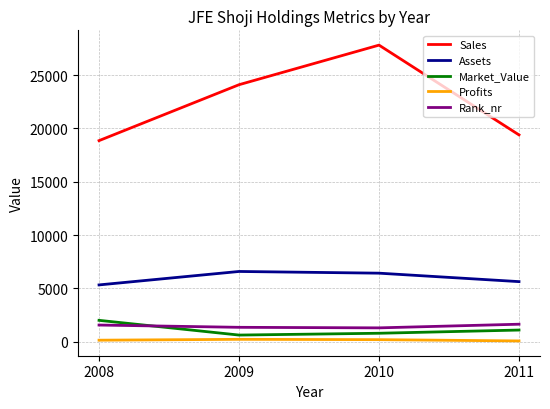

The value of Sales at 2011 is 19387.0. True or false?

True